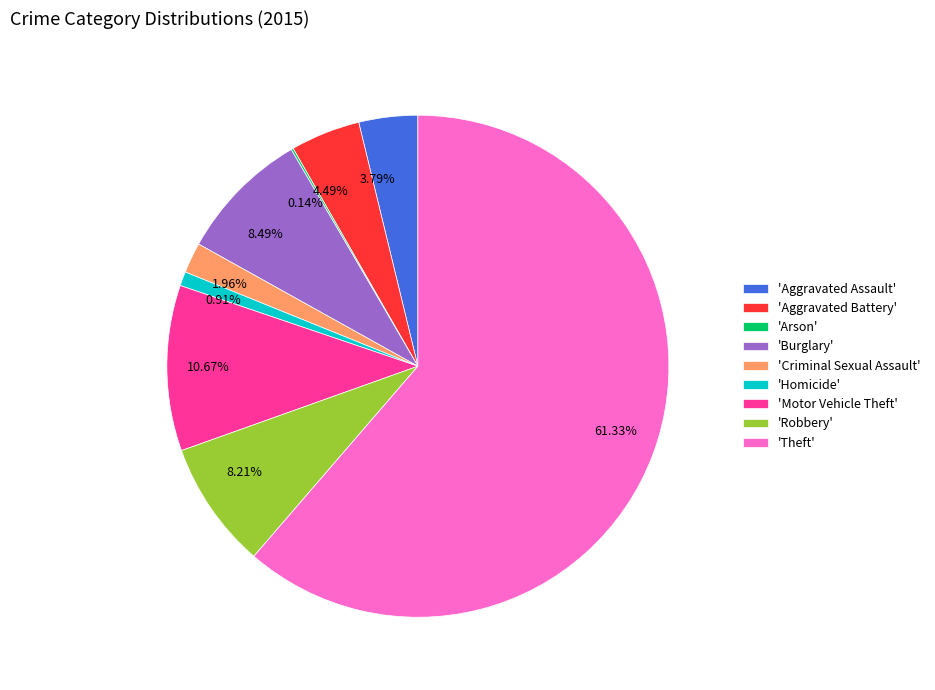

To the nearest percent, what is the difference between the largest and smallest slice percentages?

61%